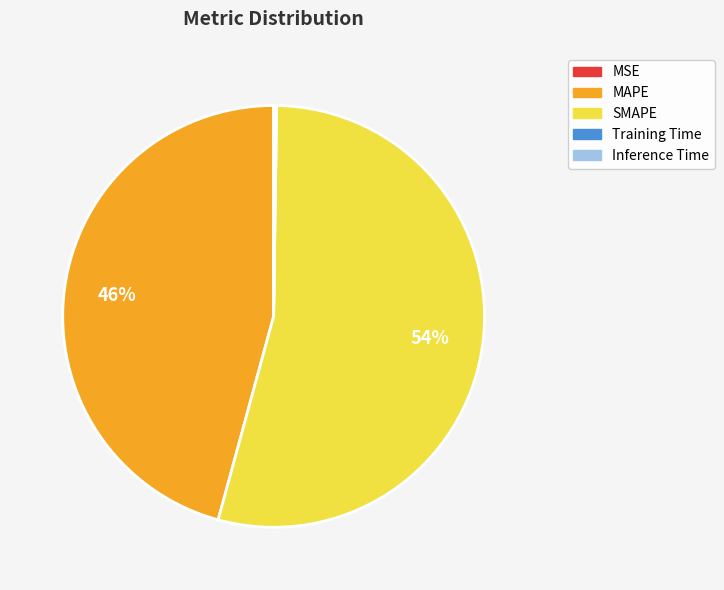

To the nearest percent, what is the average slice percentage?

20%